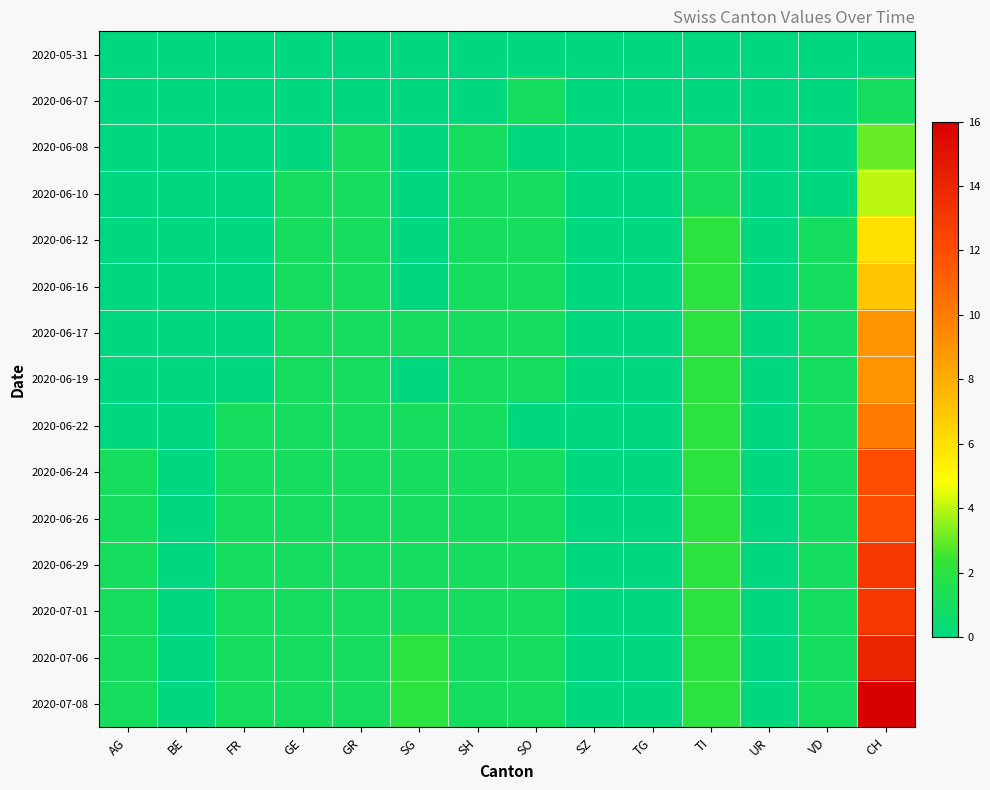

What is the difference between the highest and lowest values at SG?

2